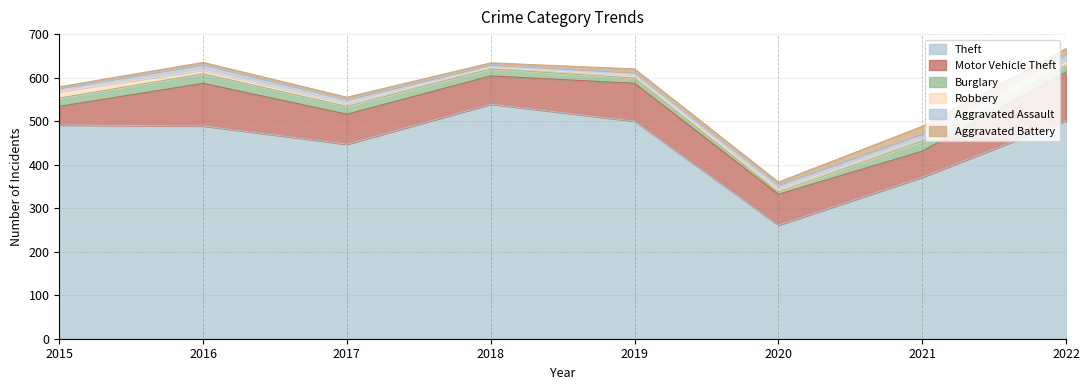

What is the highest value of the Theft series?

539